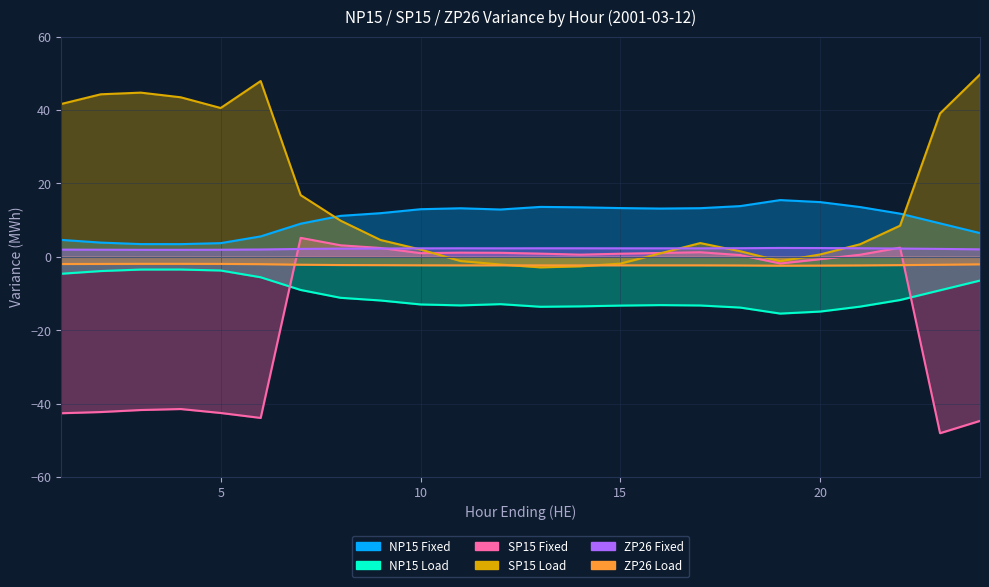

True or false: SP15 Load and NP15 Load intersect in this chart.

False